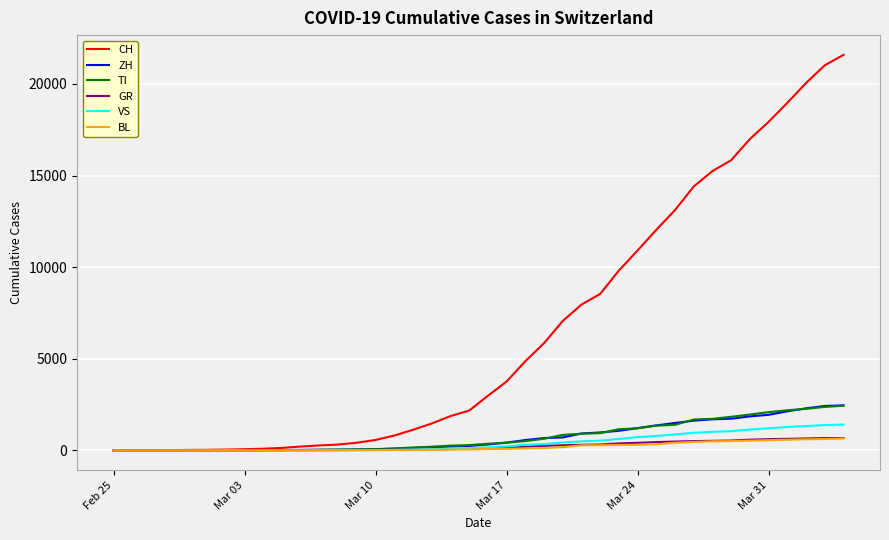

What is the sum of all ZH values?

29140